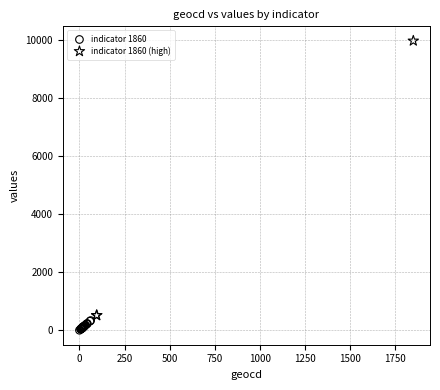

Which series contains the lowest Y value?

indicator 1860